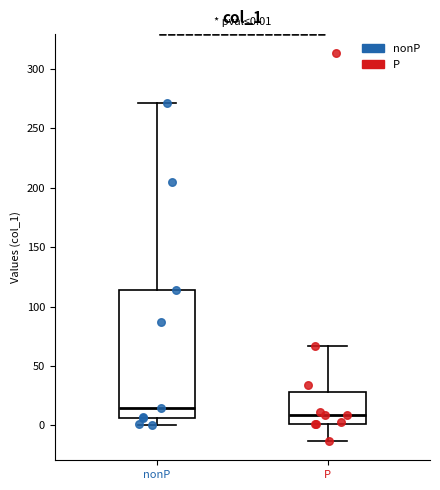

Which box is the tallest, from its lower edge to its upper edge?

nonP